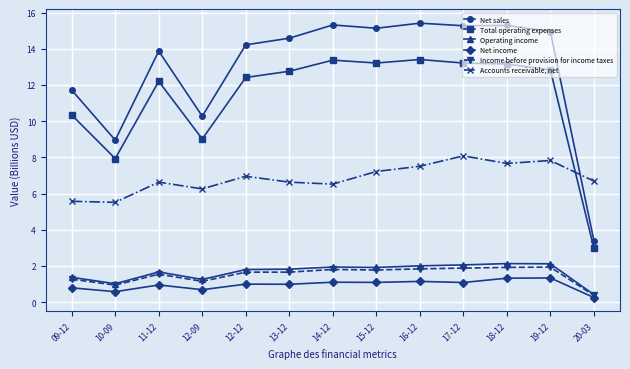

Is it true that Total operating expenses equals 5.8 at 14-12?

False